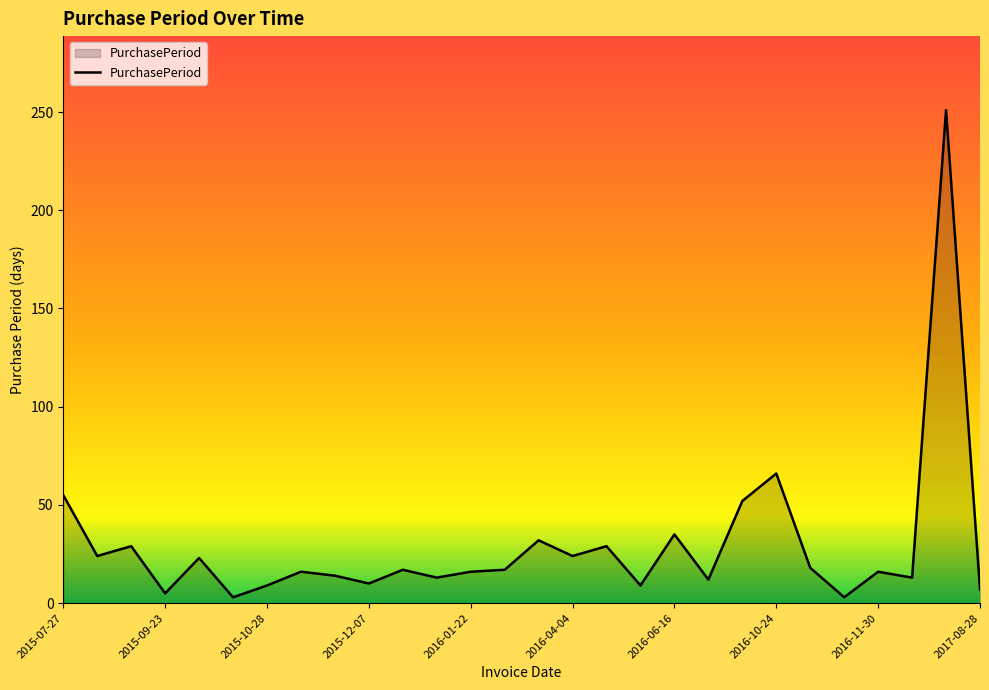

What is the maximum value shown in the chart?

251